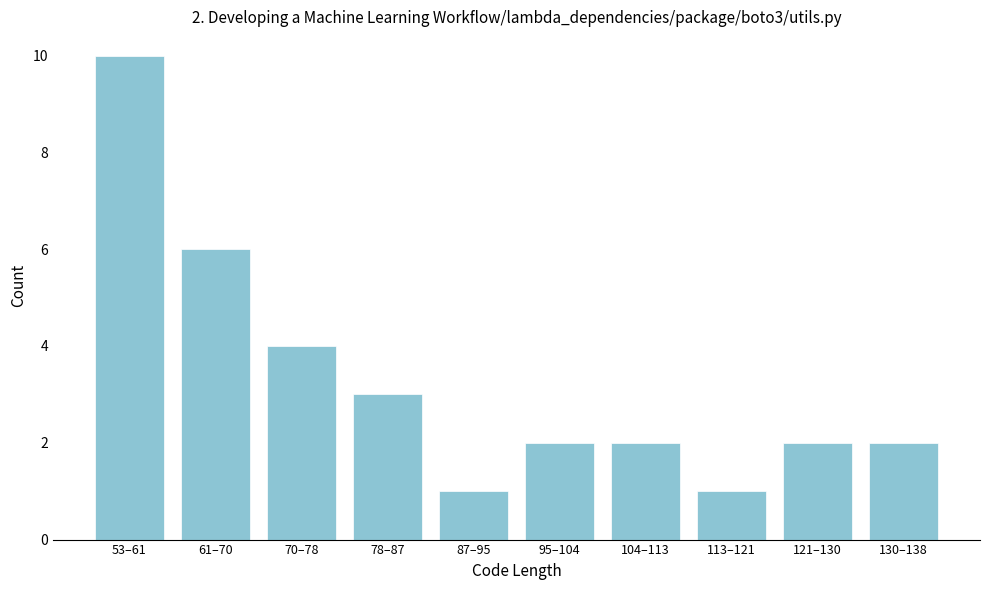

Reading left to right, list all the values displayed in this chart.

53–61=10	61–70=6	70–78=4	78–87=3	87–95=1	95–104=2	104–113=2	113–121=1	121–130=2	130–138=2